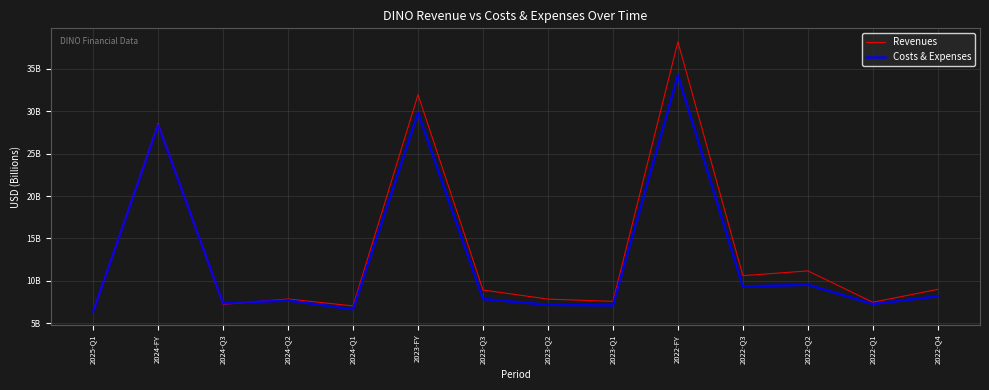

True or false: Costs & Expenses and Revenues intersect in this chart.

True